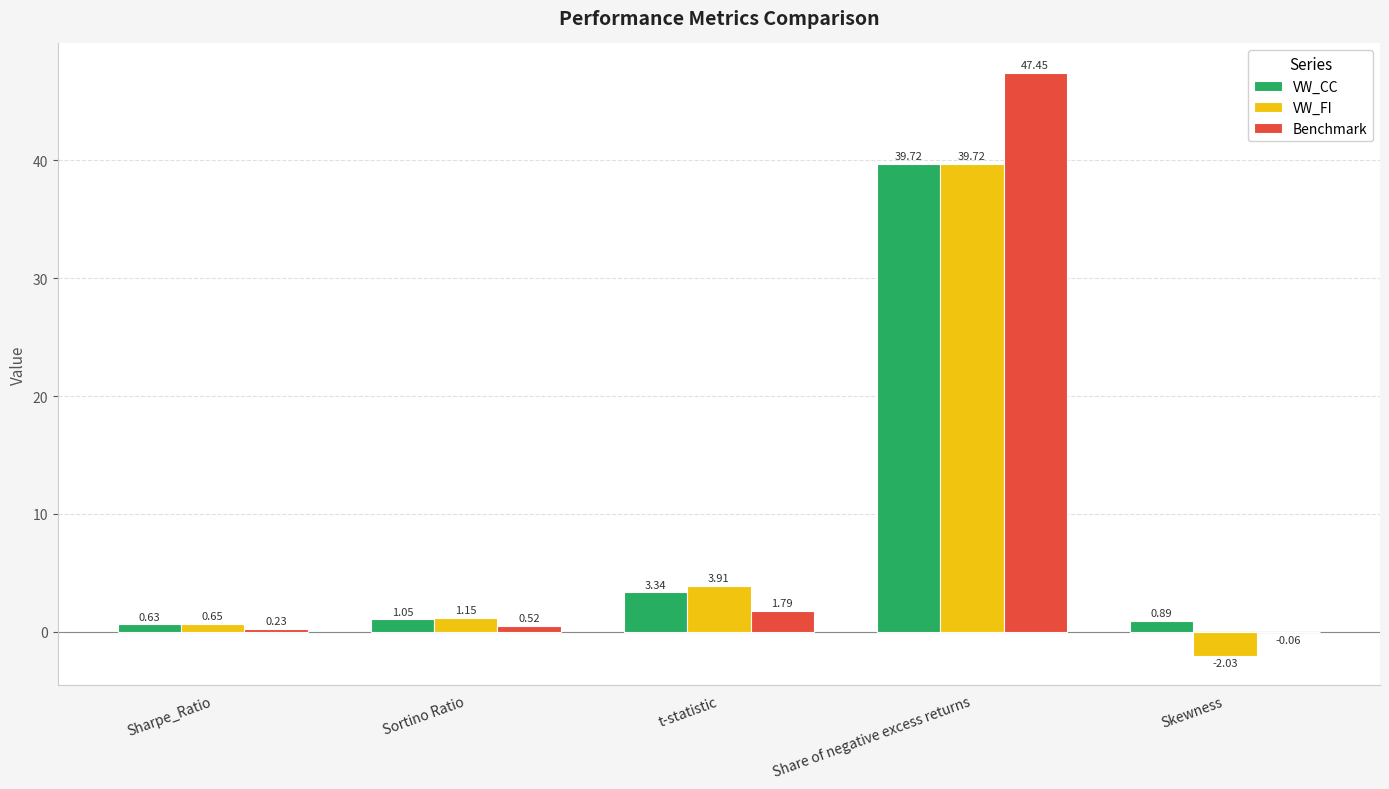

What is the sum of all VW_CC values?

45.6